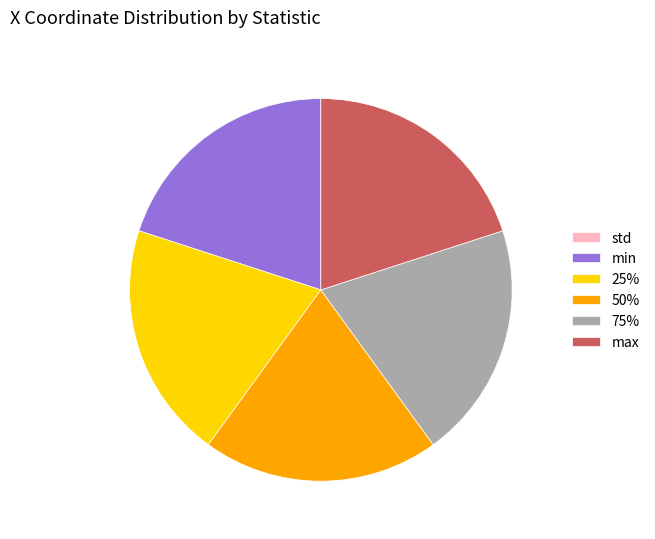

Is there any slice that represents more than half of the pie?

No